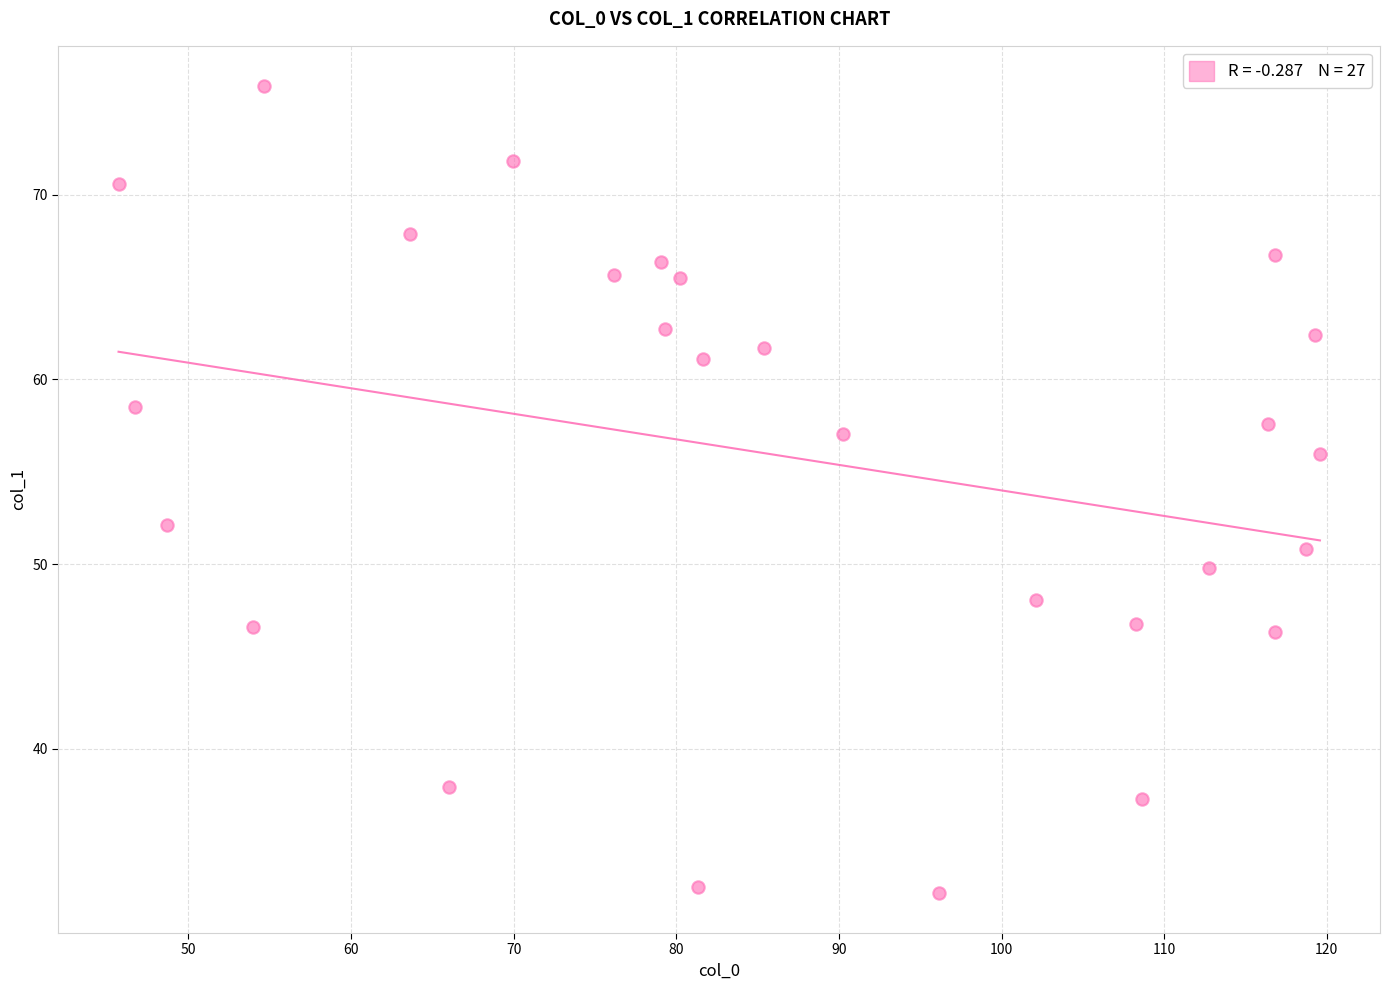

What is the range of X values (max minus min)?

73.9